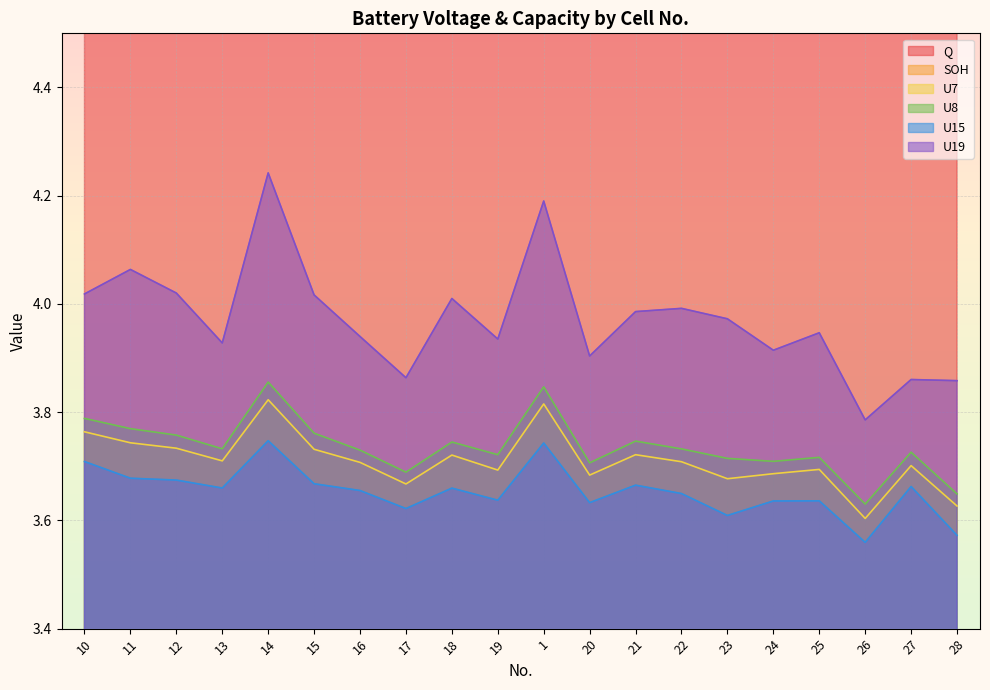

Rank the categories by U7 value from lowest to highest.

26, 28, 17, 23, 20, 24, 19, 25, 27, 16, 22, 13, 18, 21, 15, 12, 11, 10, 1, 14